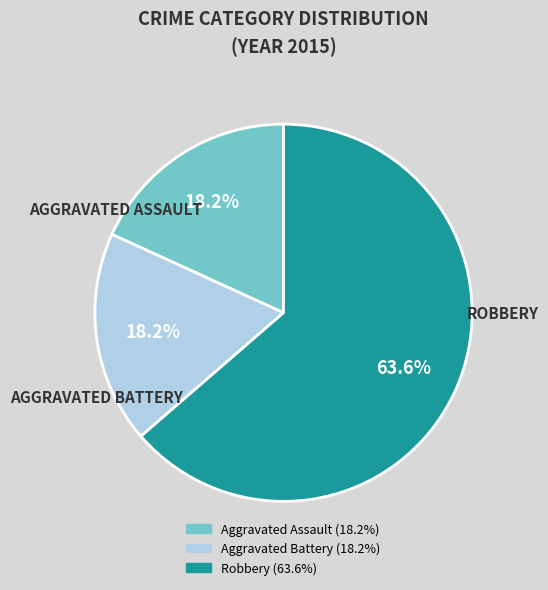

How many segments does this pie chart have?

3